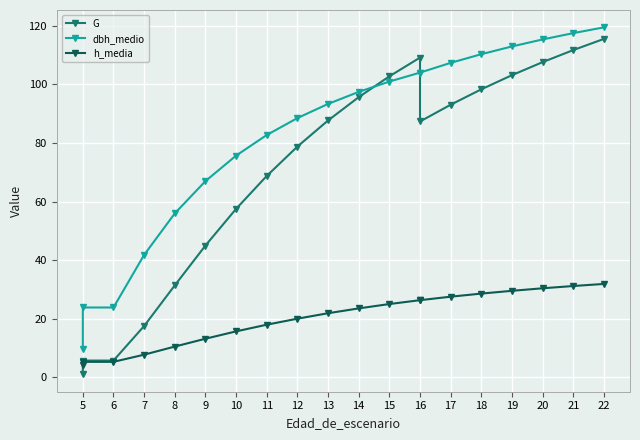

Between which two adjacent categories do G and dbh_medio first intersect?

14 and 15